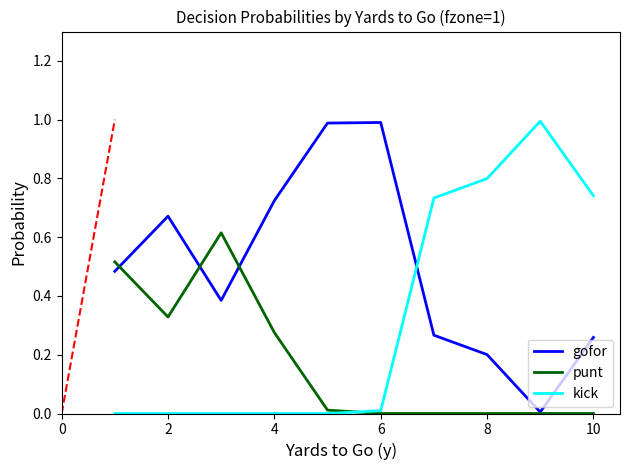

Which series has the largest total across all categories?

gofor